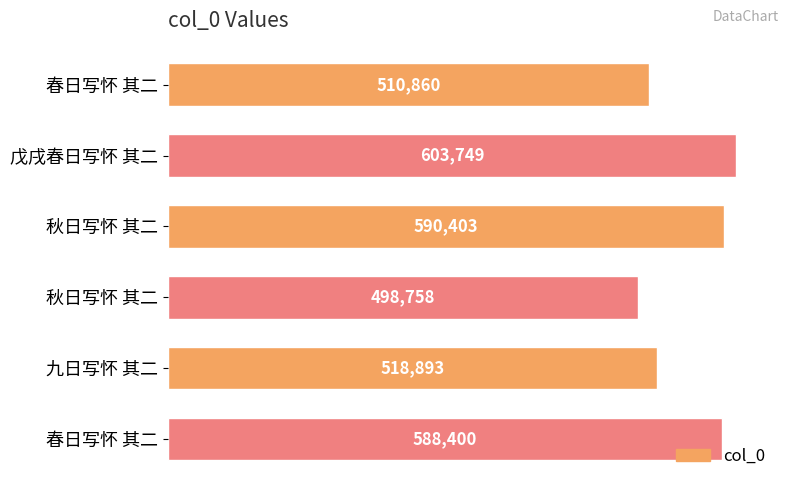

How many bars are there in total?

6